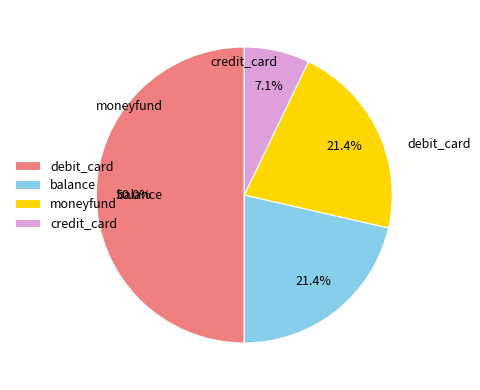

Does balance account for over 50% of the chart?

No